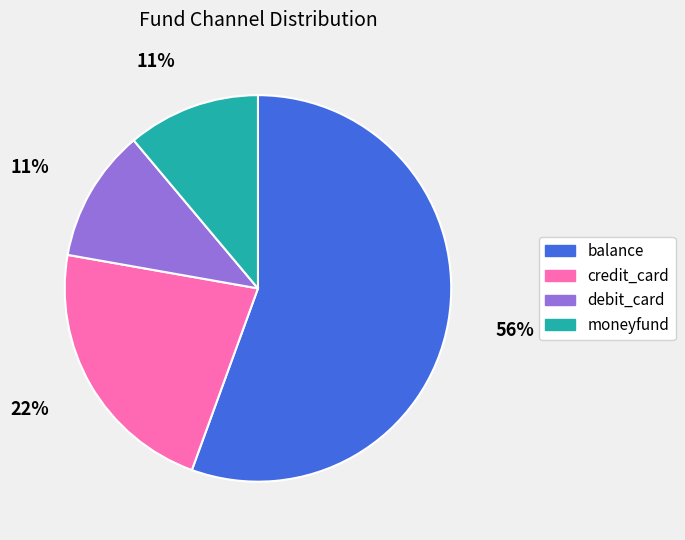

Do balance and credit_card together represent more than half of the pie?

Yes